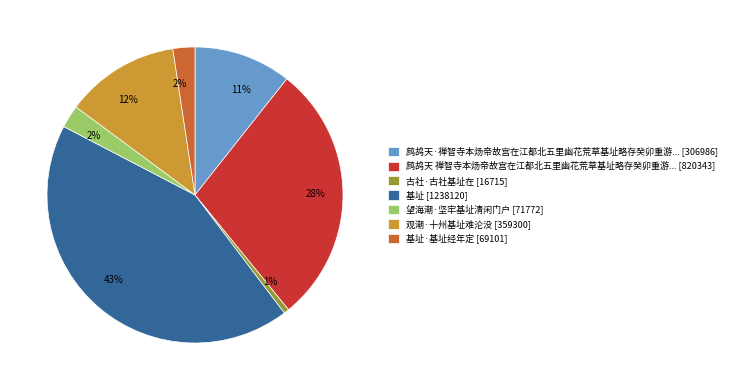

Count the number of slices in the pie.

7